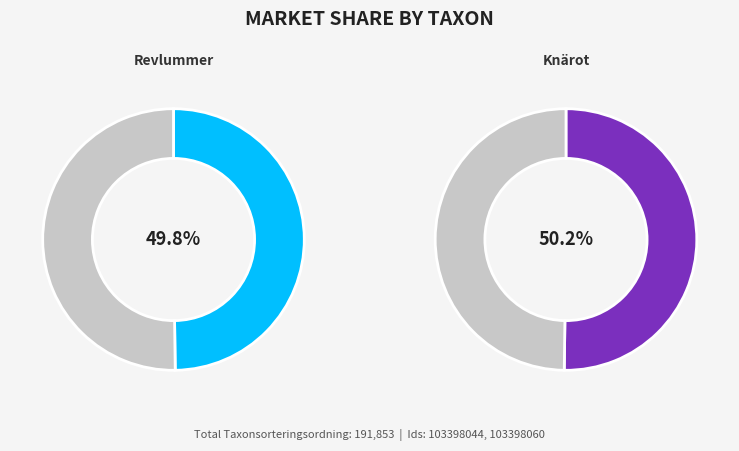

To the nearest percent, what portion does 103398060 represent?

50%